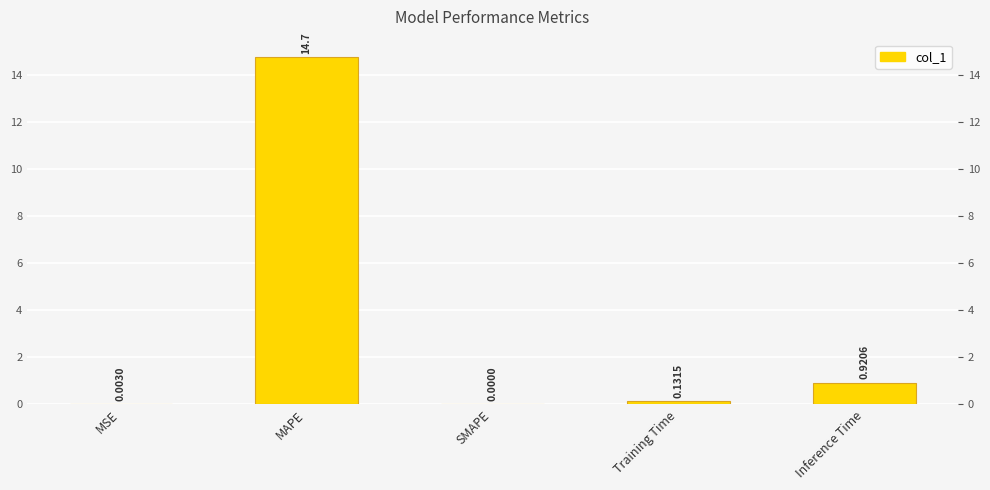

Is it true that the value at MSE is 0.0?

True